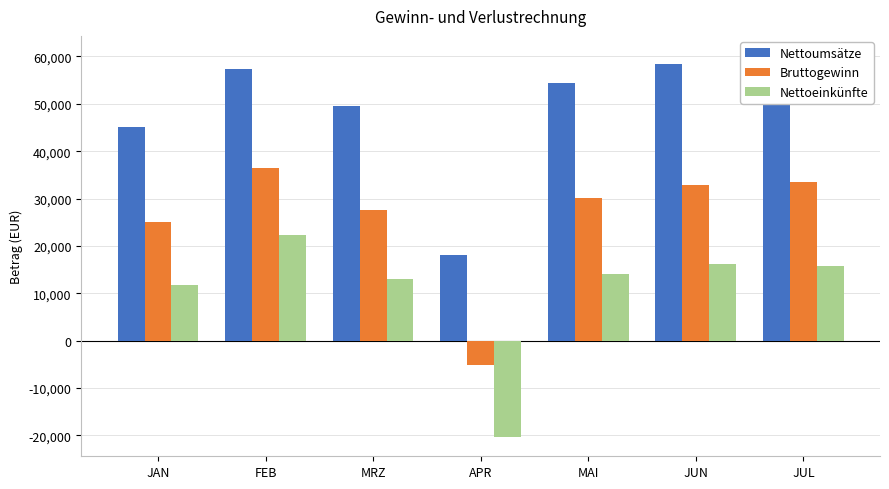

What is the label of the 5th bar from the right?

MRZ